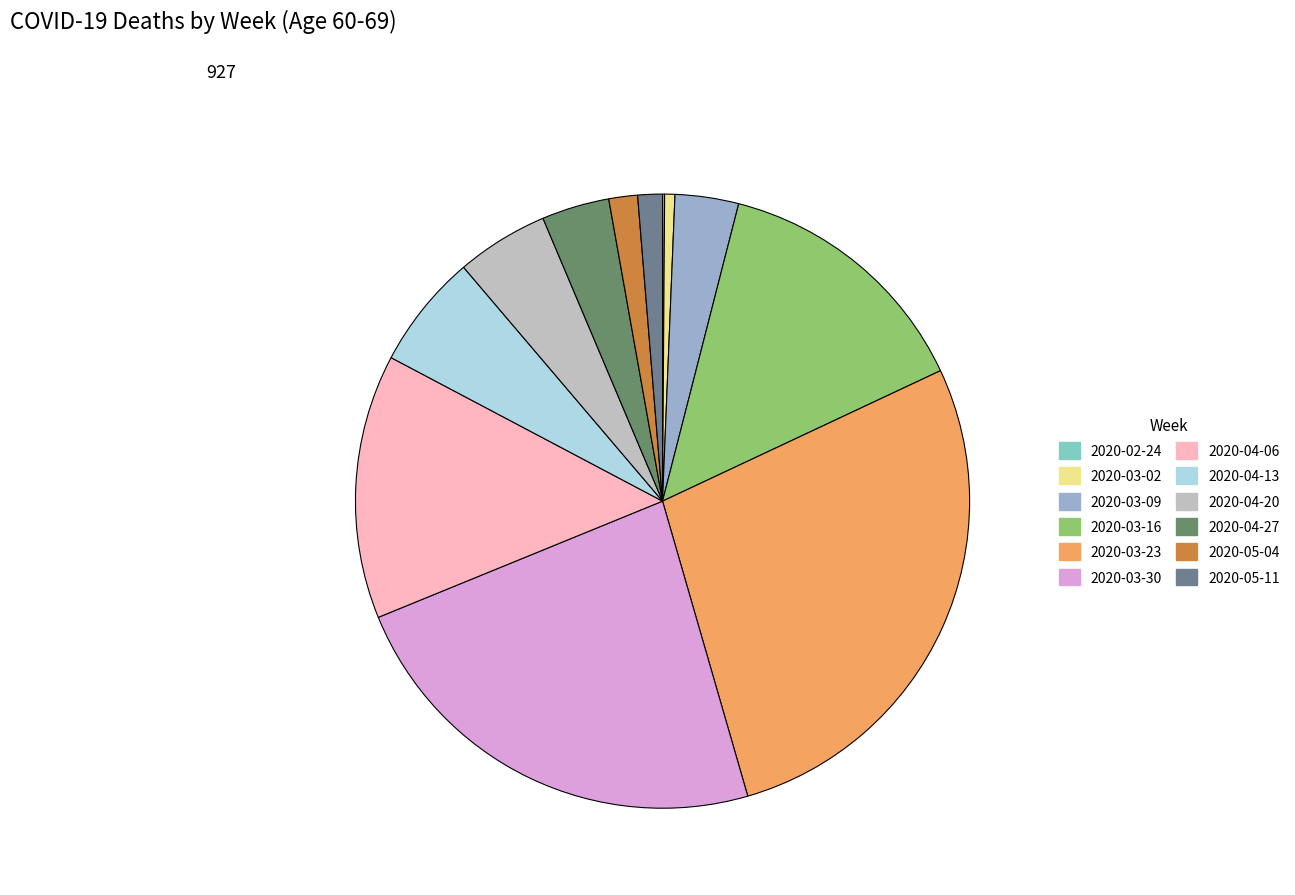

What percentage is NOT represented by 2020-03-16?

86.0%